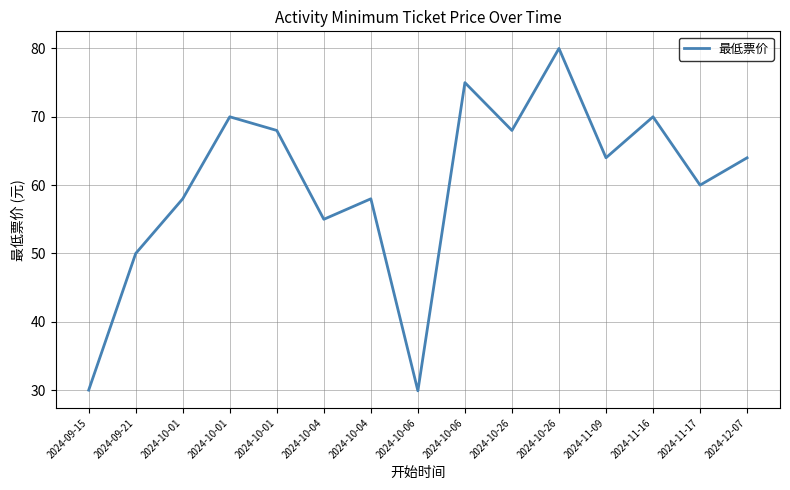

Where is the first local maximum?

2024-10-01